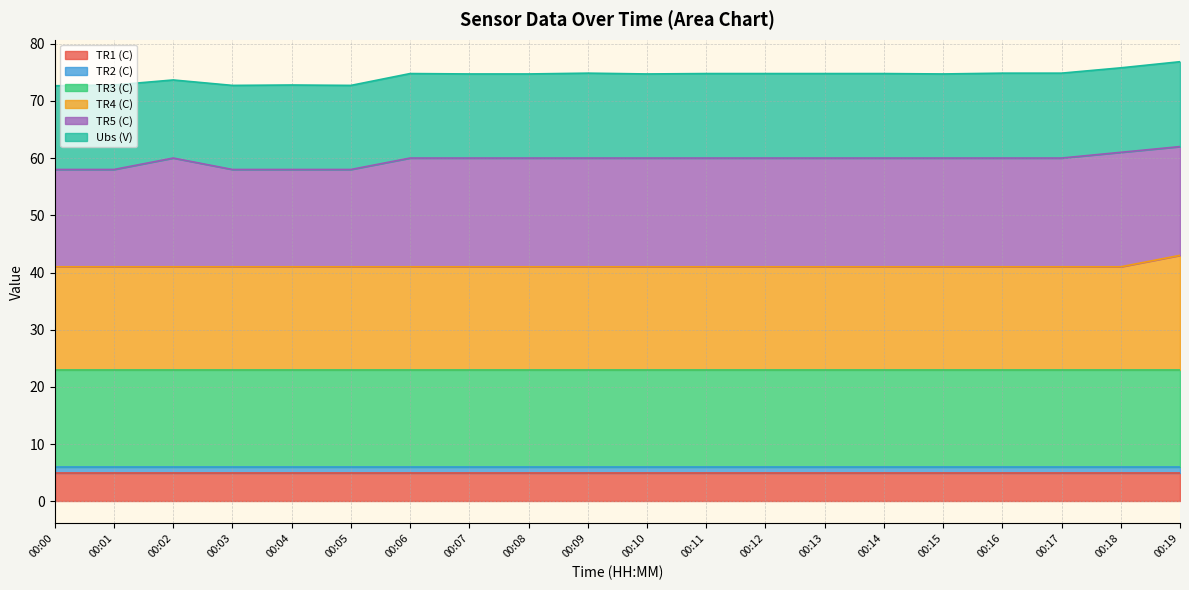

What is the lowest value of the TR1 (C) series?

5.0